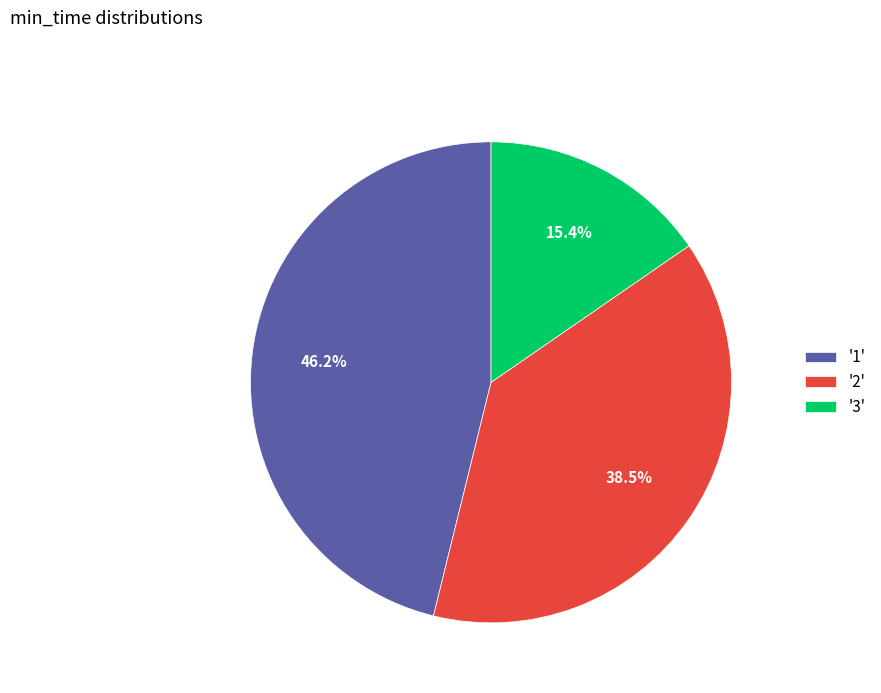

Does '1' represent more than half of the total?

No